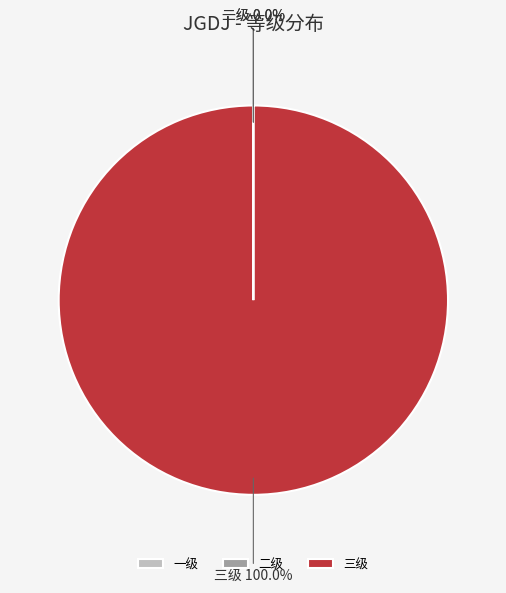

What is the majority slice?

三级